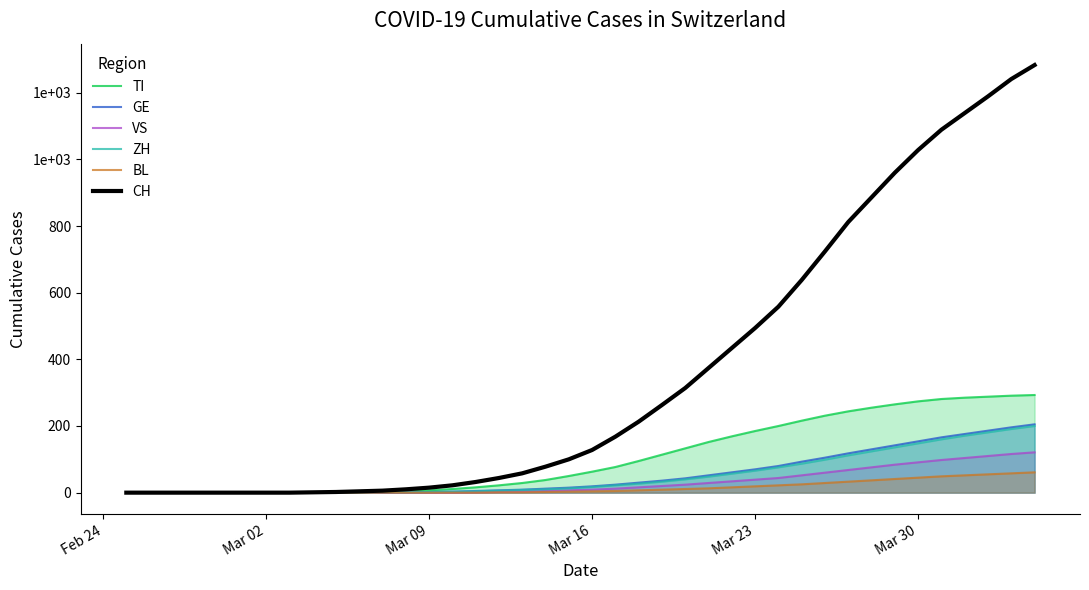

Does the chart display data point markers on the line(s)?

No